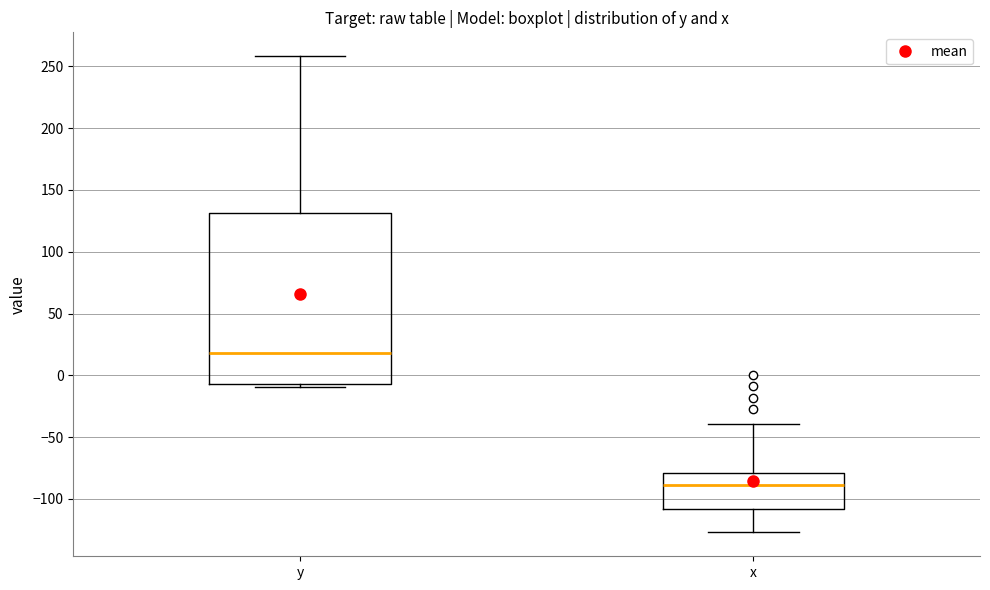

Reading left to right, read every box against the y-axis: the position of its median line, the range the box covers, and the ends of its whiskers. The values are not printed on the chart, so give them approximately, as read against the axis.

y: median 20, box -5 to 130, whiskers -10 to 260
x: median -90, box -110 to -80, whiskers -125 to -40